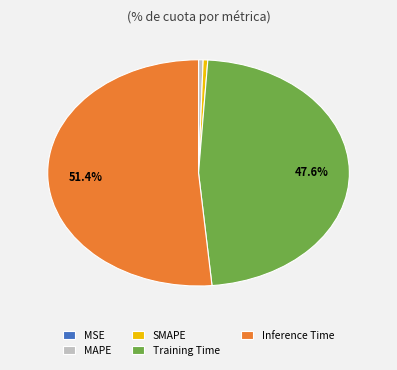

Is there any slice that represents more than half of the pie?

Yes